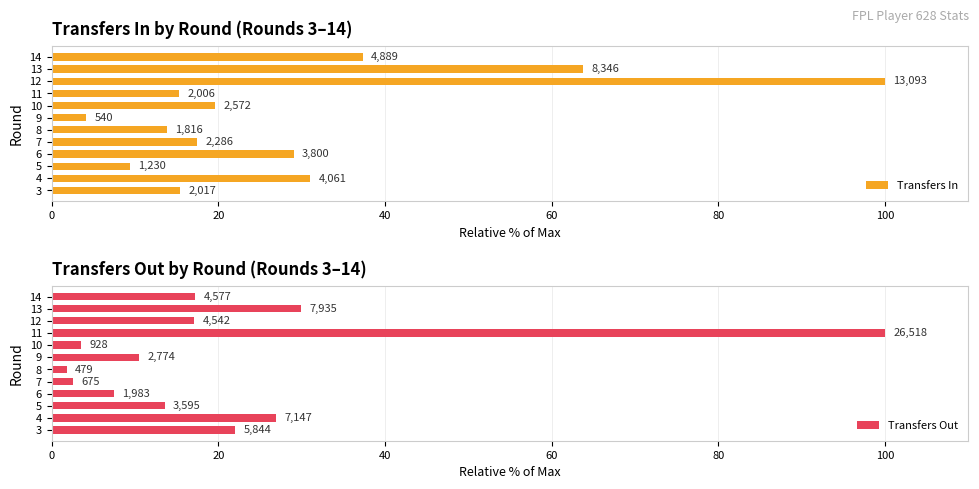

What position from the left is 40?

3